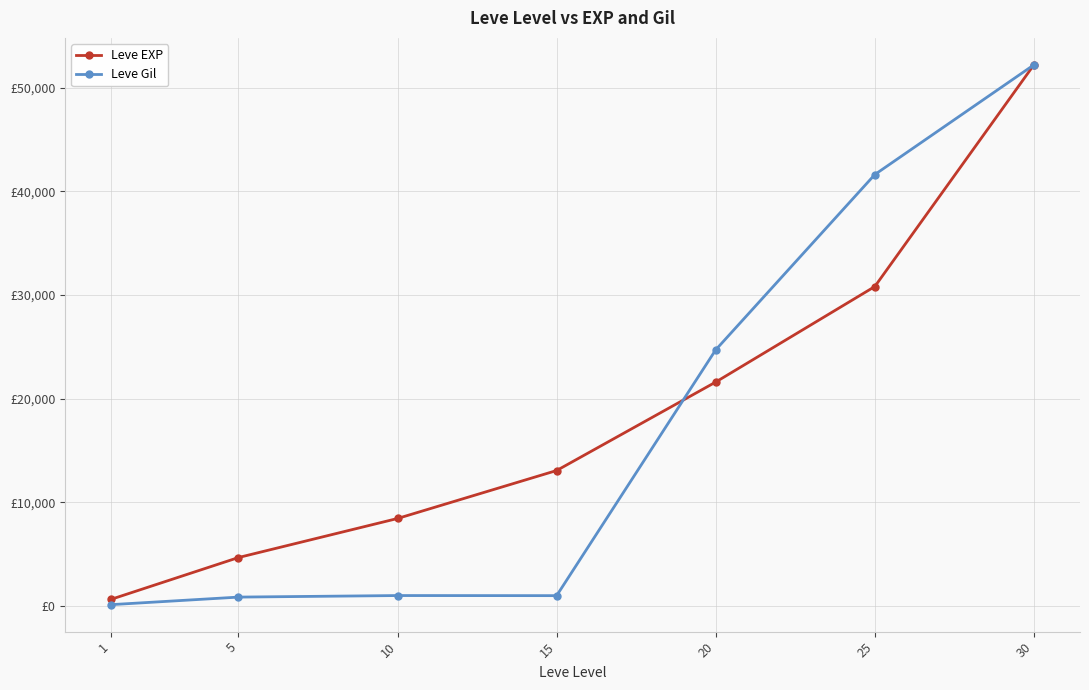

What are all the series names shown in the legend?

Leve EXP, Leve Gil